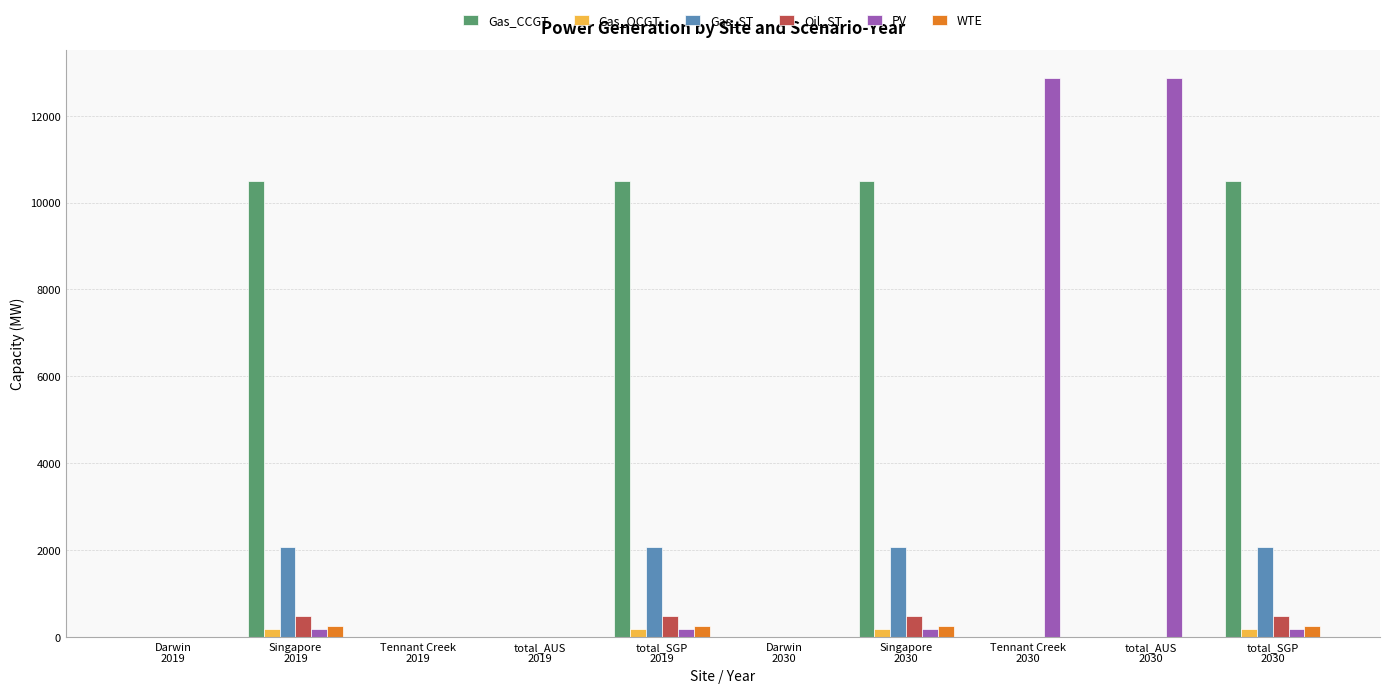

What is the highest value of the Gas_CCGT series?

10501.6